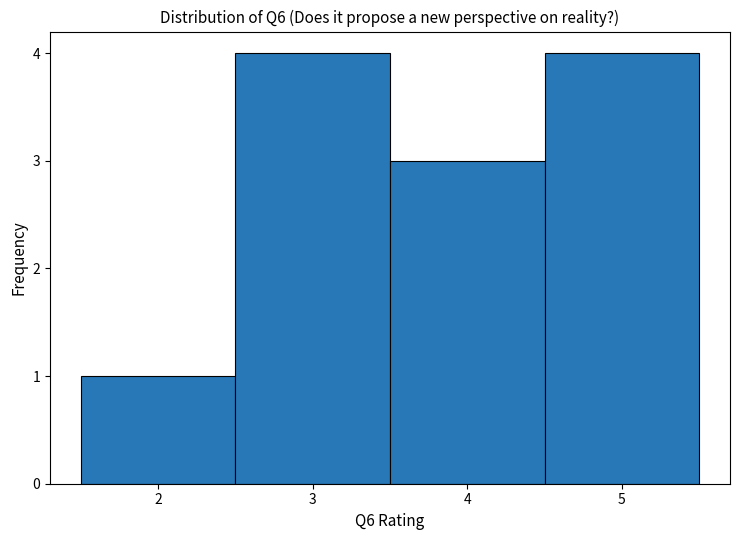

Reading left to right, transcribe this chart: for each bar, give the range it covers on the x-axis and its height. The values are not printed on the chart, so give them approximately, as read against the axis.

1.5 to 2.5: 1
2.5 to 3.5: 4
3.5 to 4.5: 3
4.5 to 5.5: 4